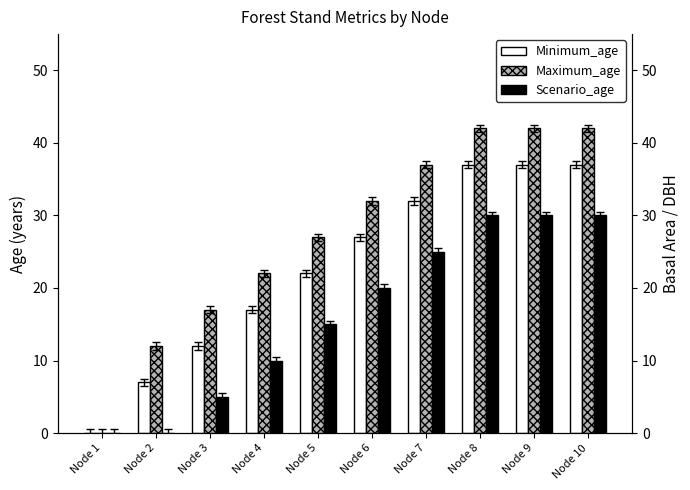

How many bars are there in total?

30